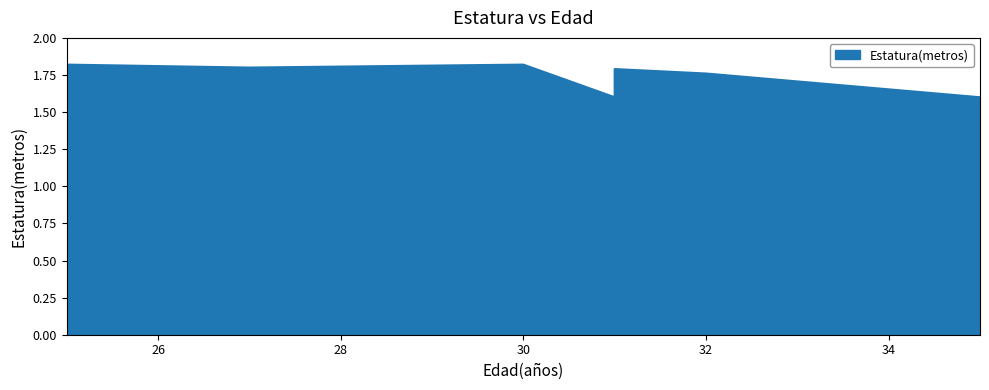

What is the sum of all values?

13.8